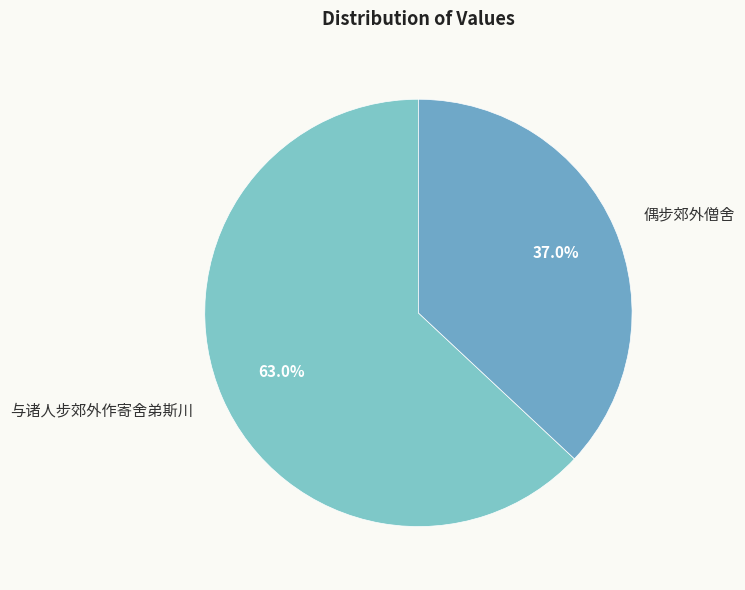

Approximately how many times larger is the value at 与诸人步郊外作寄舍弟斯川 compared to 偶步郊外僧舍?

1.7